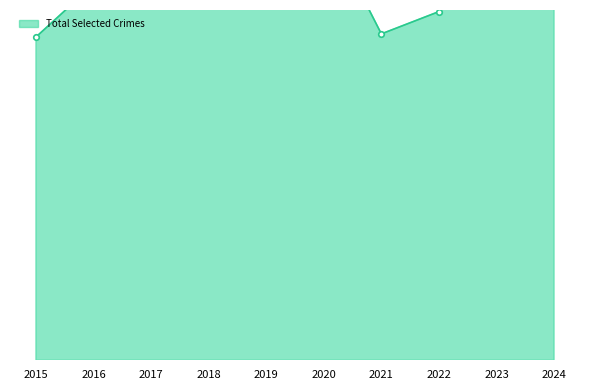

True or false: Burglary and Criminal Sexual Assault intersect in this chart.

False